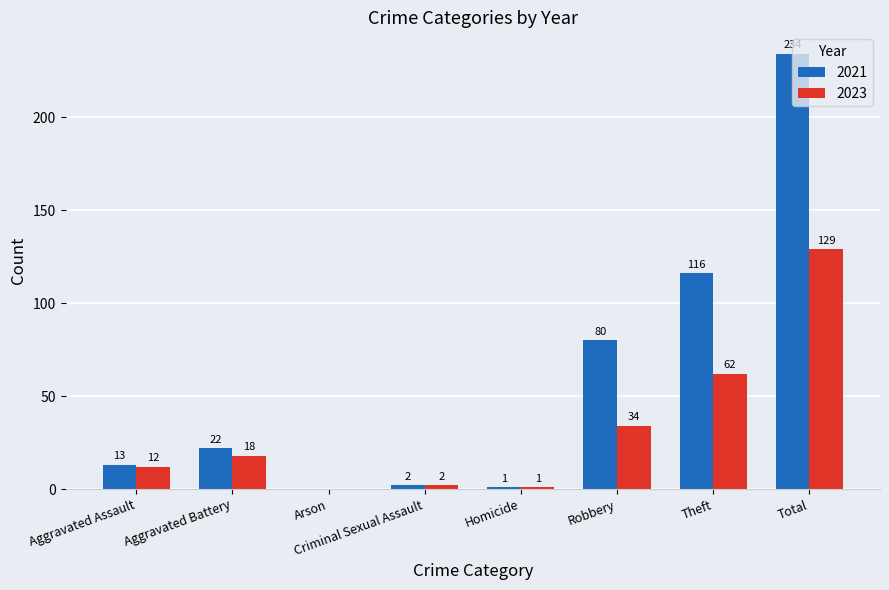

At which label is 2023 closest to 64?

Theft